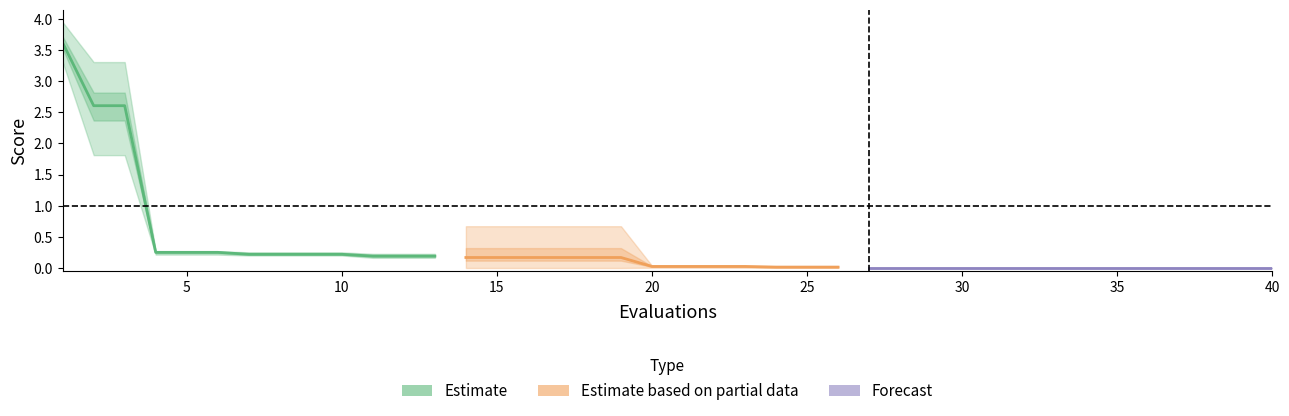

What is the maximum value shown in the chart?

3.9